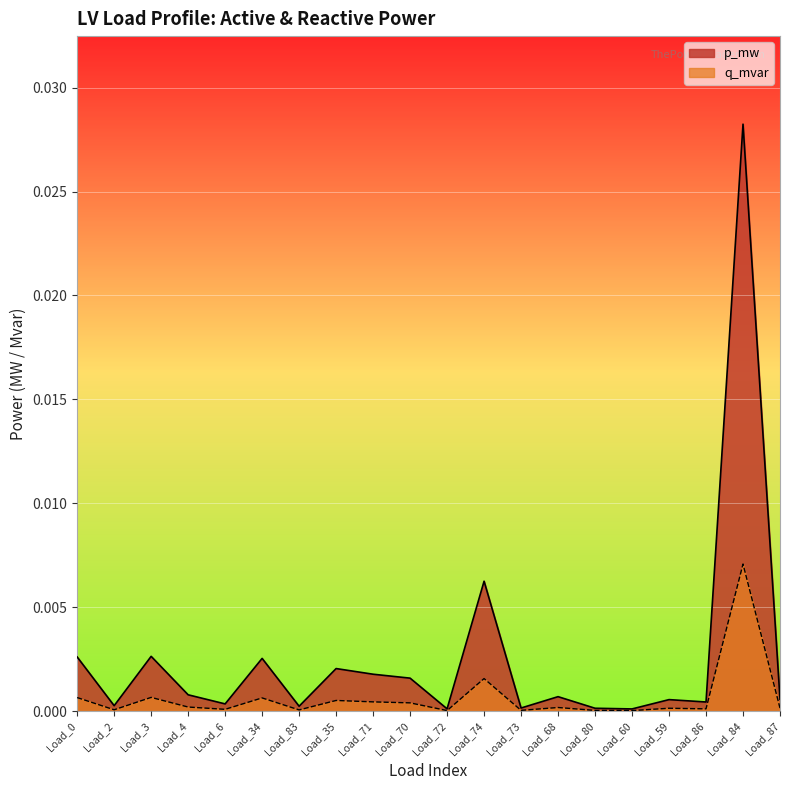

List the series in order of their peak value, lowest first.

q_mvar, p_mw